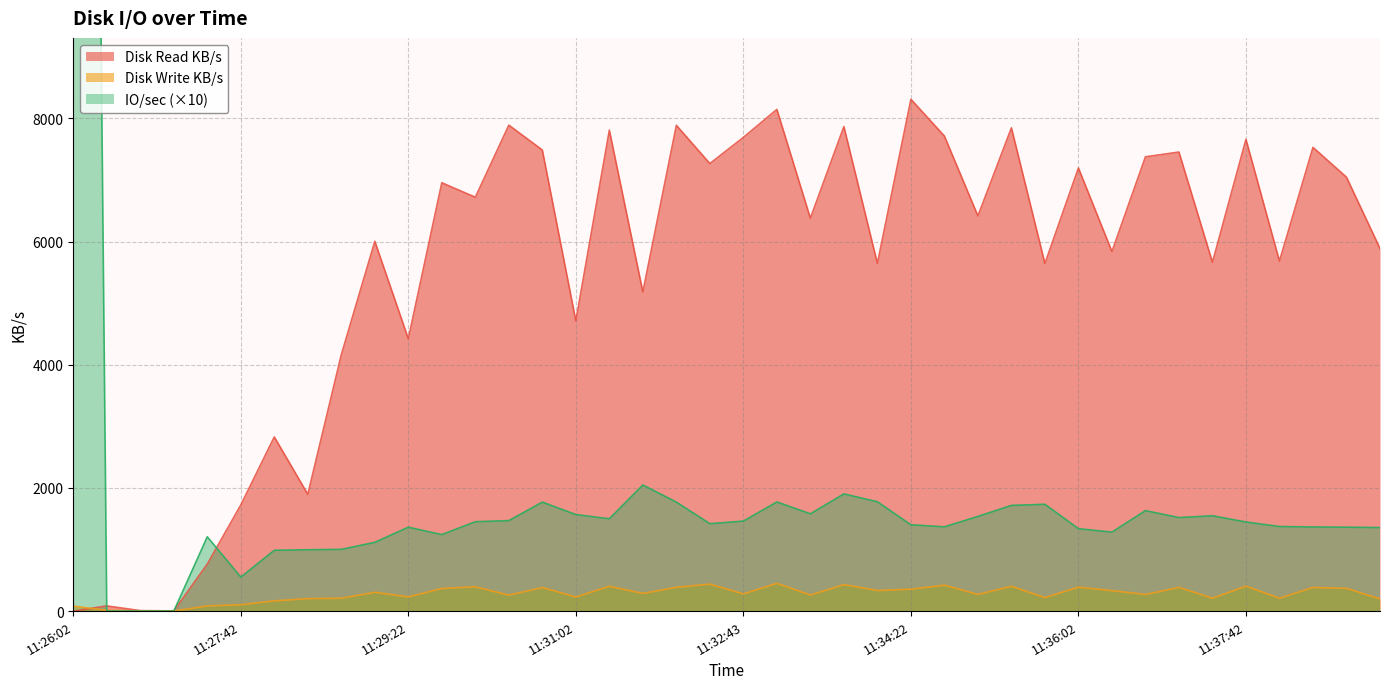

What is the label of the 21st point from the left?

11:32:43